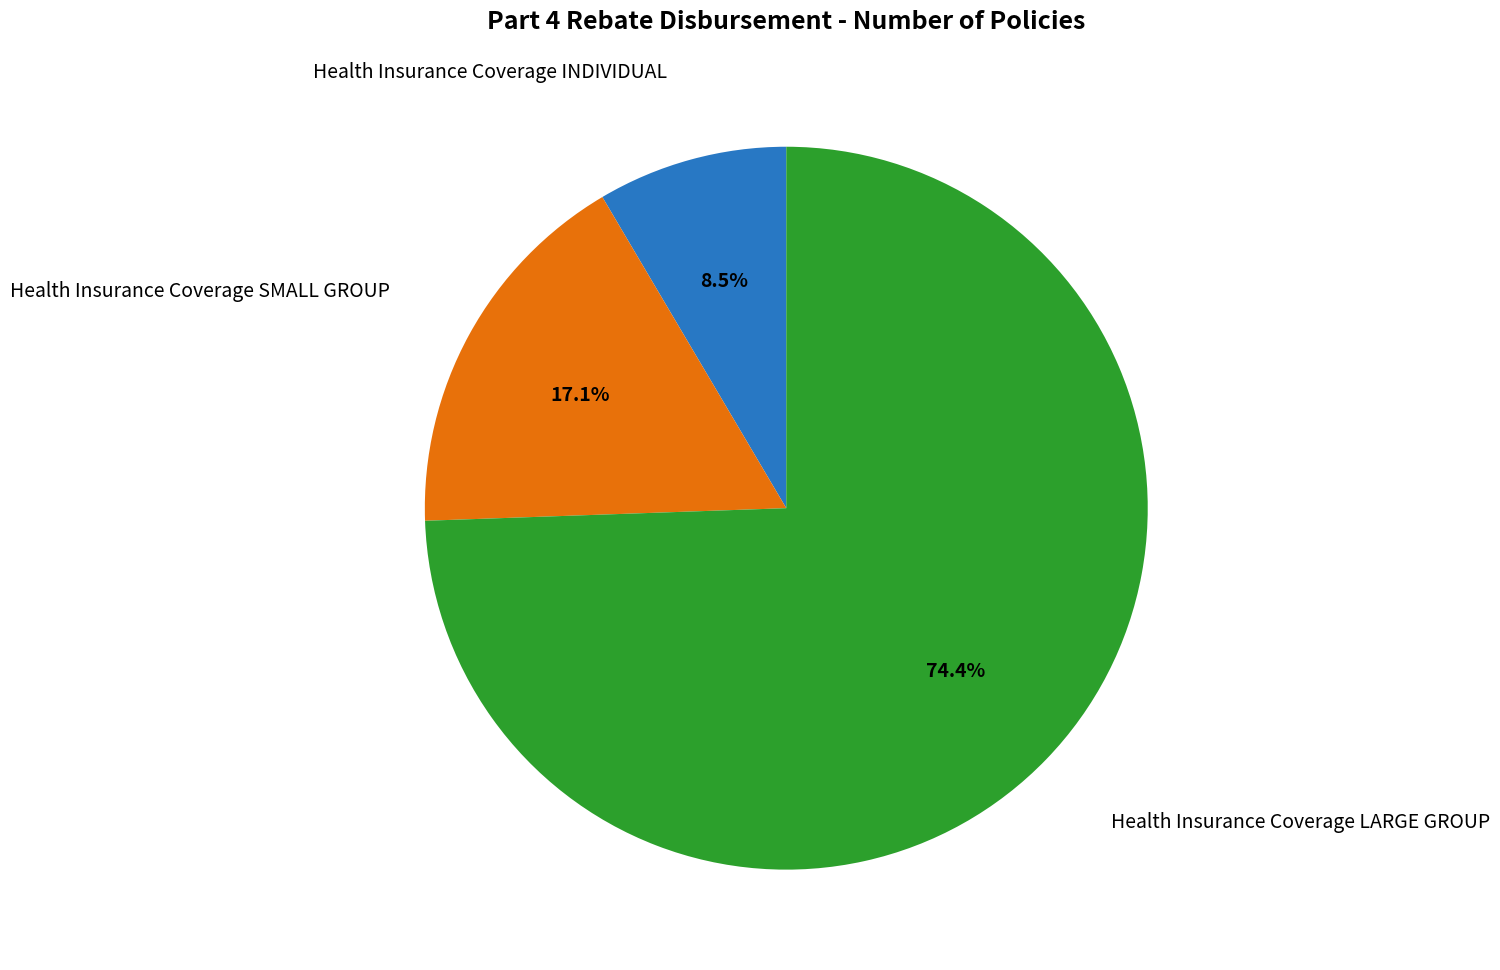

Is there any slice that represents more than half of the pie?

Yes